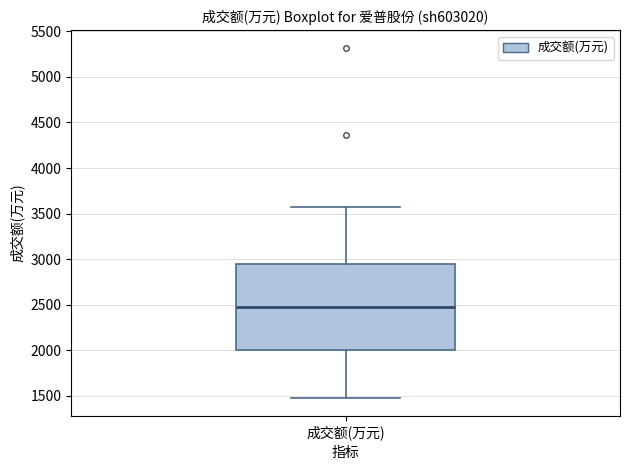

Transcribe this box plot: give where the median line is, the range the box spans, and where the two whiskers end, as read against the y-axis. The values are not printed on the chart, so give them approximately, as read against the axis.

median 2450, box 2000 to 2950, whiskers 1450 to 3600